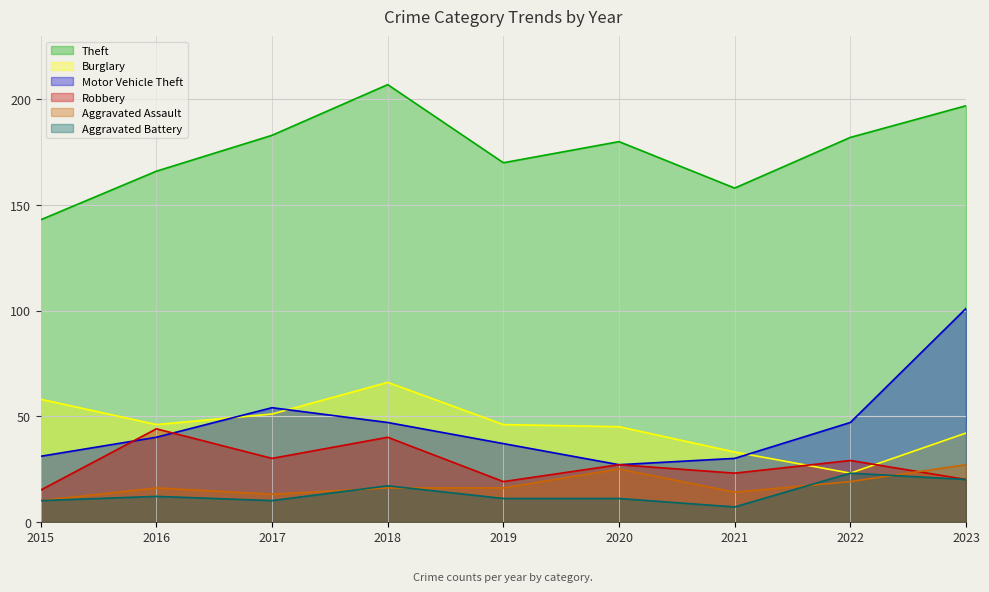

What value does the Burglary series have at 2019, to the nearest 10?

50